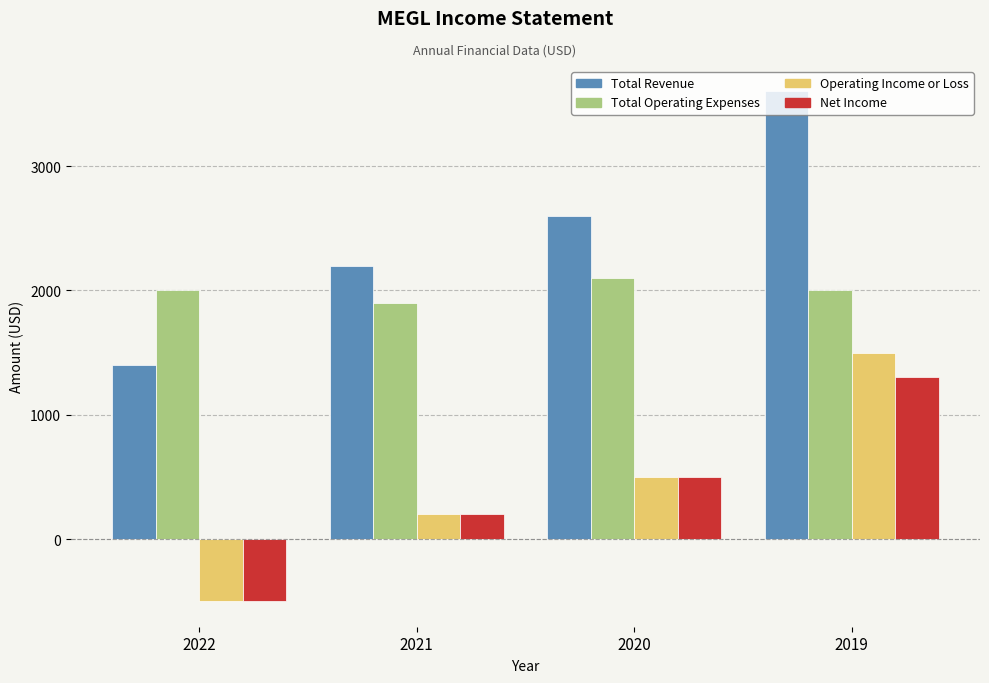

What is the maximum value for Total Revenue?

3600